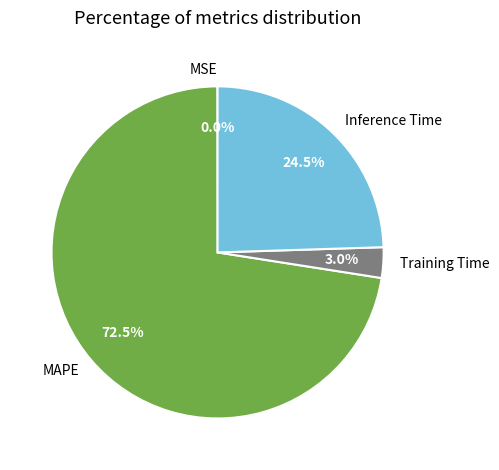

What is the largest slice in the pie chart?

MAPE